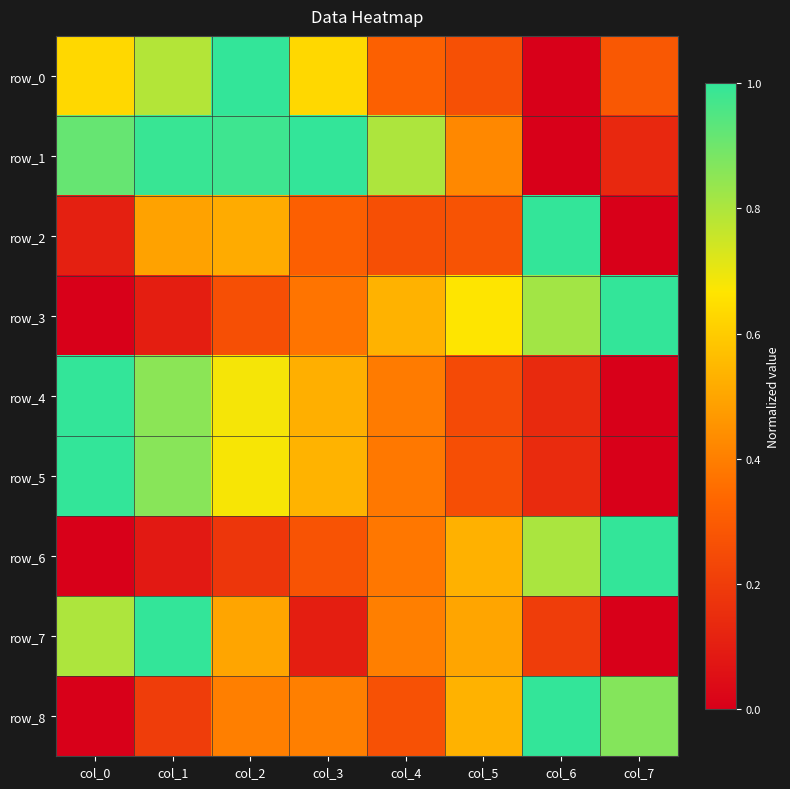

What is the difference between the maximum and minimum values in the row_5 series?

1.0